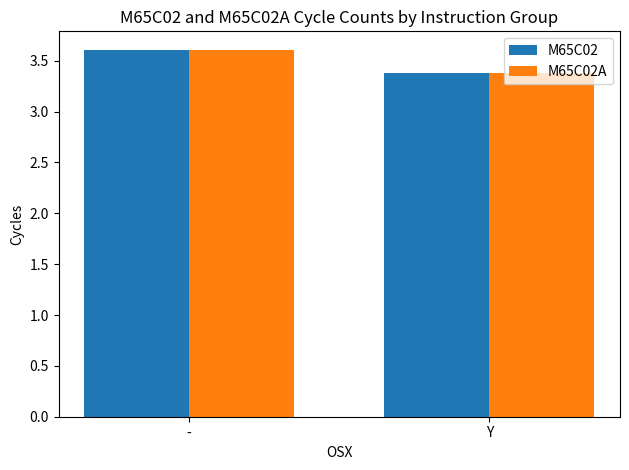

At which category is the sum across all series the highest?

-